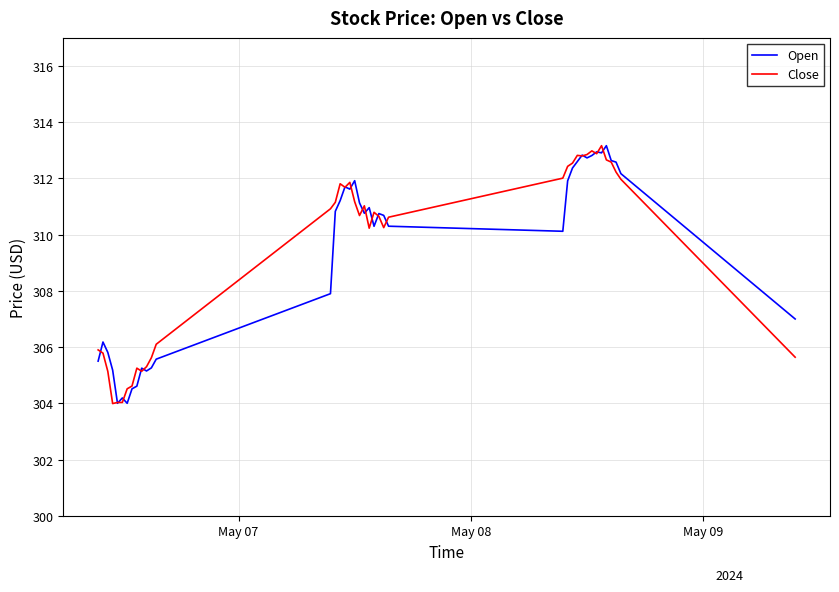

What is the minimum value shown in the chart?

304.0